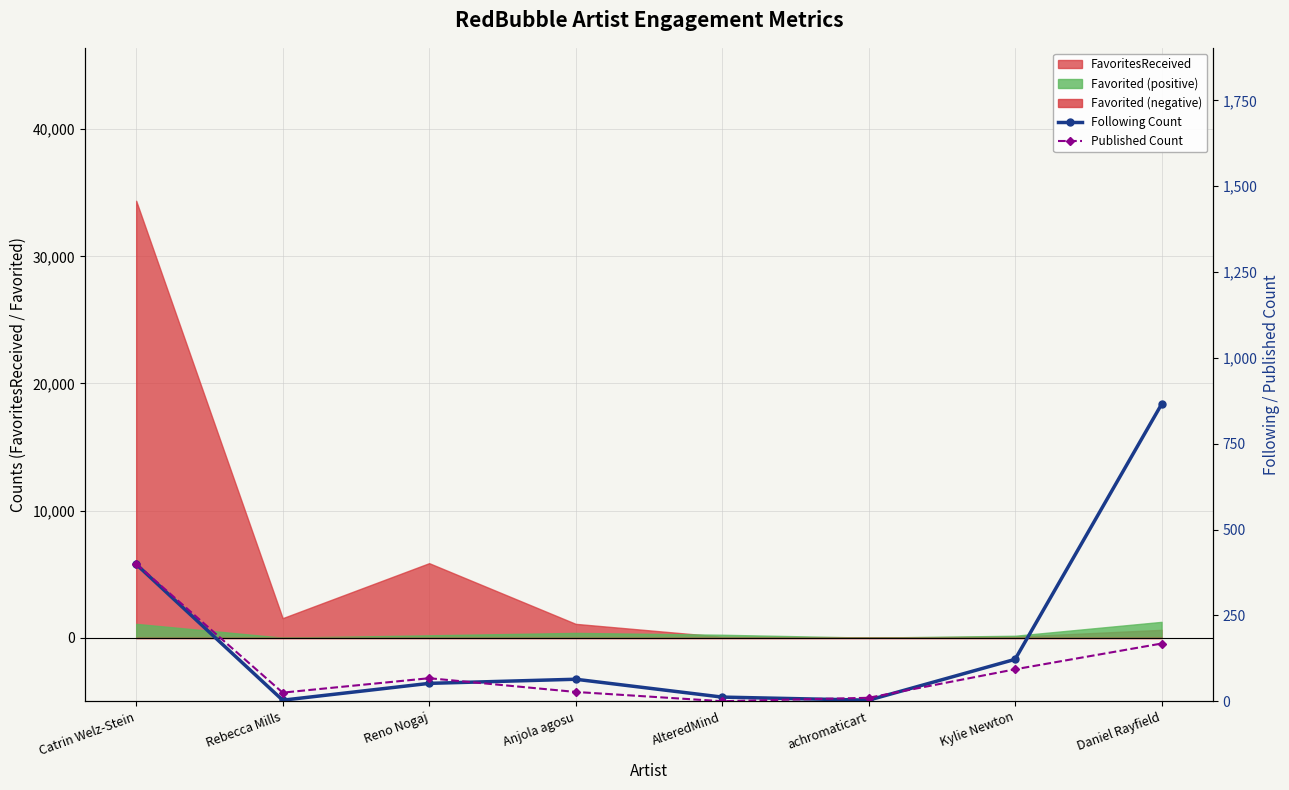

Which category has the lowest value across all series?

AlteredMind